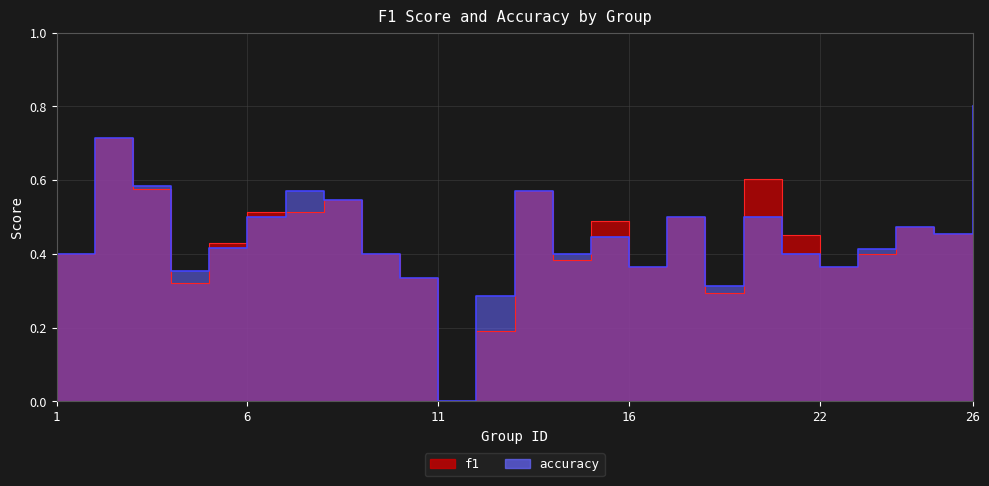

Reading left to right, list all the values displayed in this chart.

f1: 0.4	0.7	0.6	0.3	0.4	0.5	0.5	0.5	0.4	0.3	0.0	0.2	0.6	0.4	0.5	0.4	0.5	0.3	0.6	0.5	0.4	0.4	0.5	0.5	0.8
accuracy: 0.4	0.7	0.6	0.4	0.4	0.5	0.6	0.5	0.4	0.3	0.0	0.3	0.6	0.4	0.4	0.4	0.5	0.3	0.5	0.4	0.4	0.4	0.5	0.5	0.8